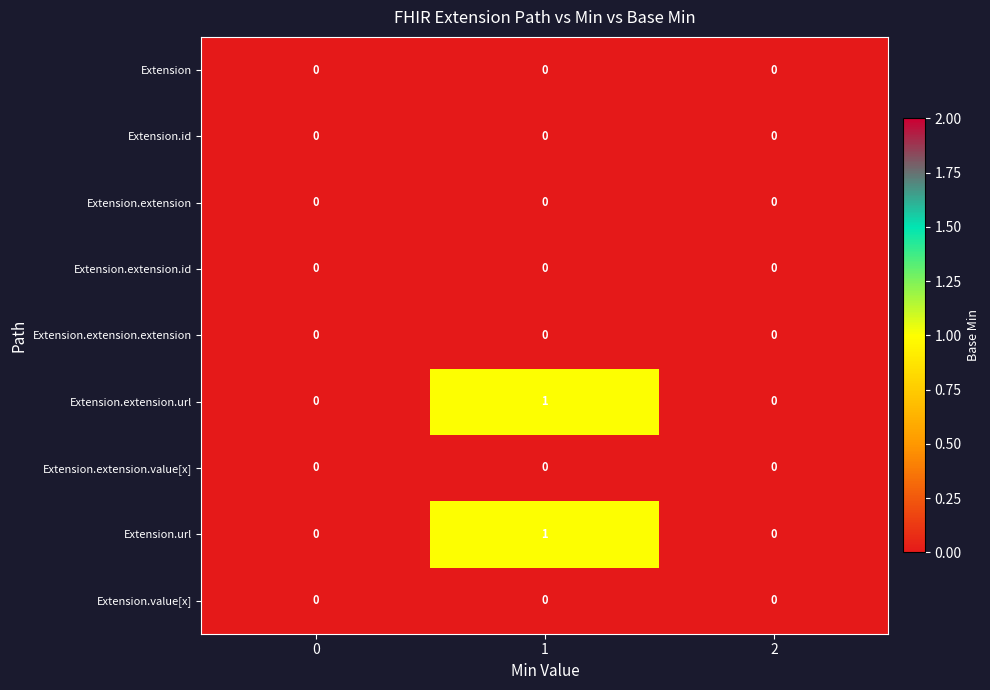

Is it true that Extension.extension.extension equals 0 at 1?

True